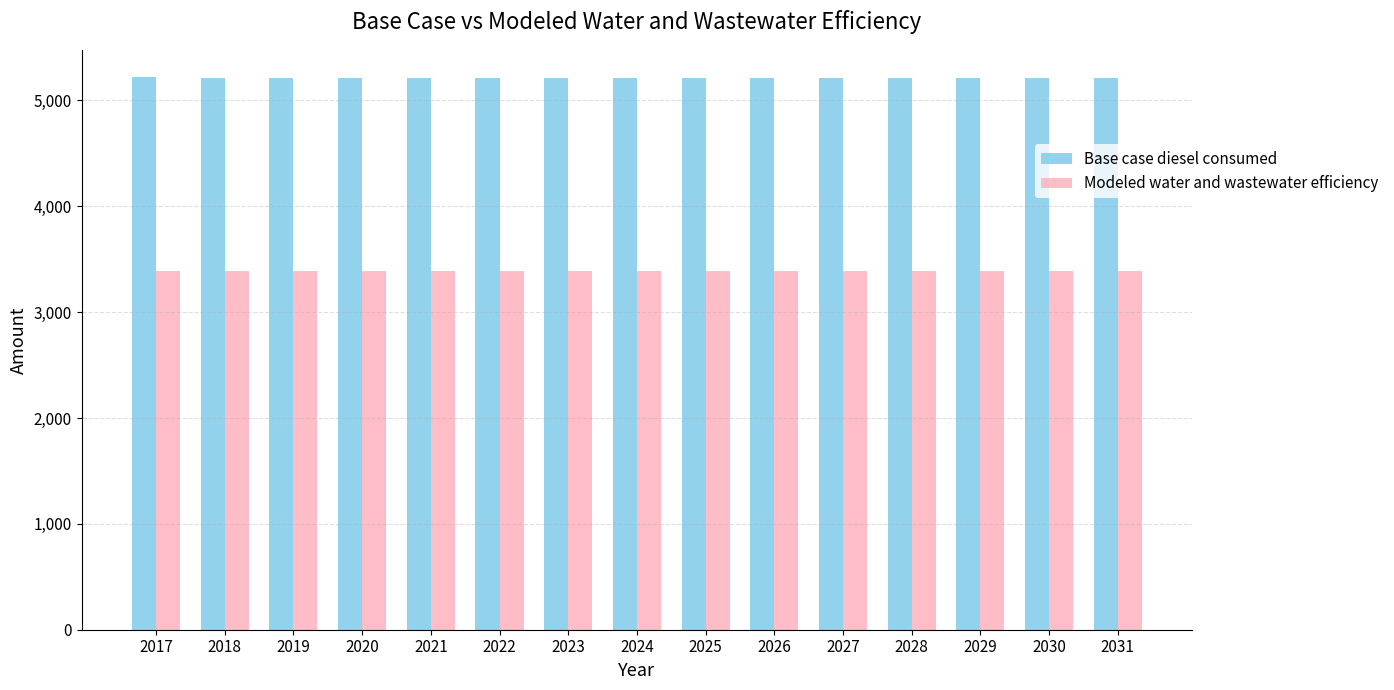

What is the difference between the highest and lowest values at 2031?

1823.2